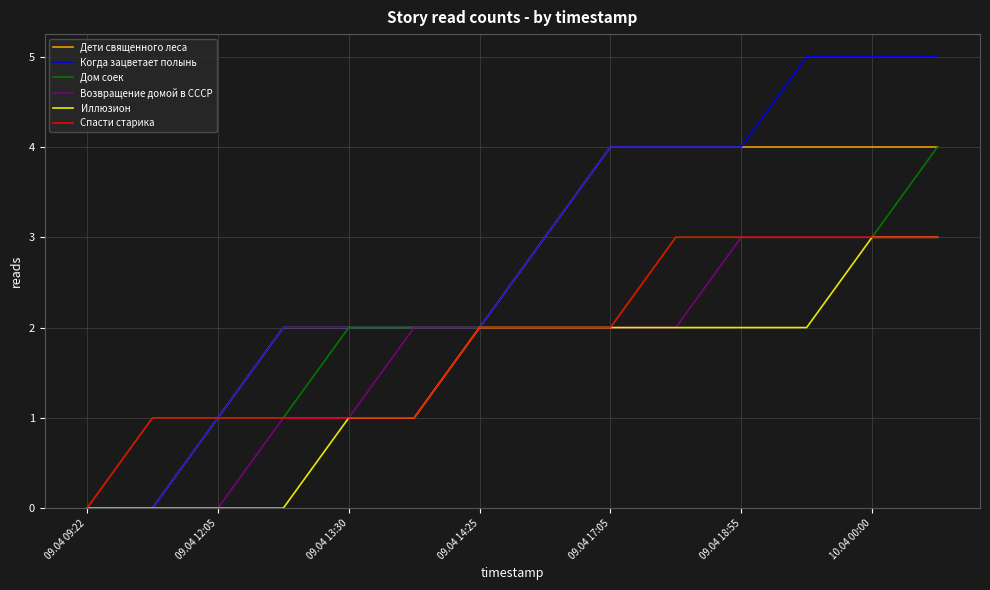

Which series has the largest total across all categories?

Когда зацветает полынь